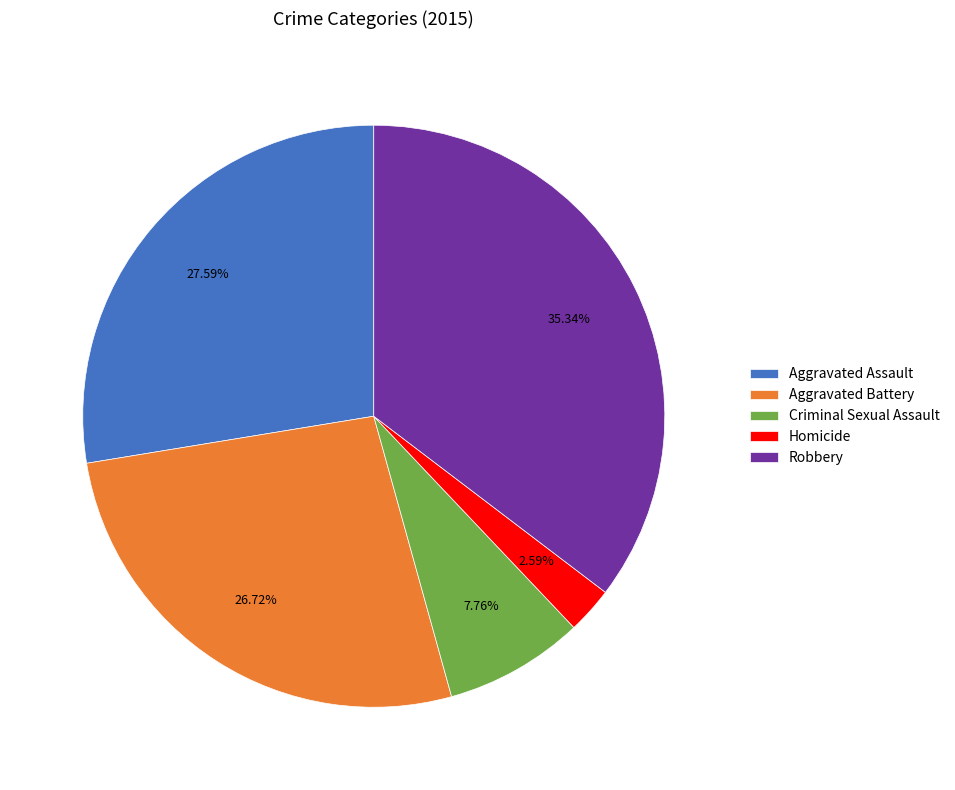

The Robbery slice represents 35% of the pie. True or false?

True